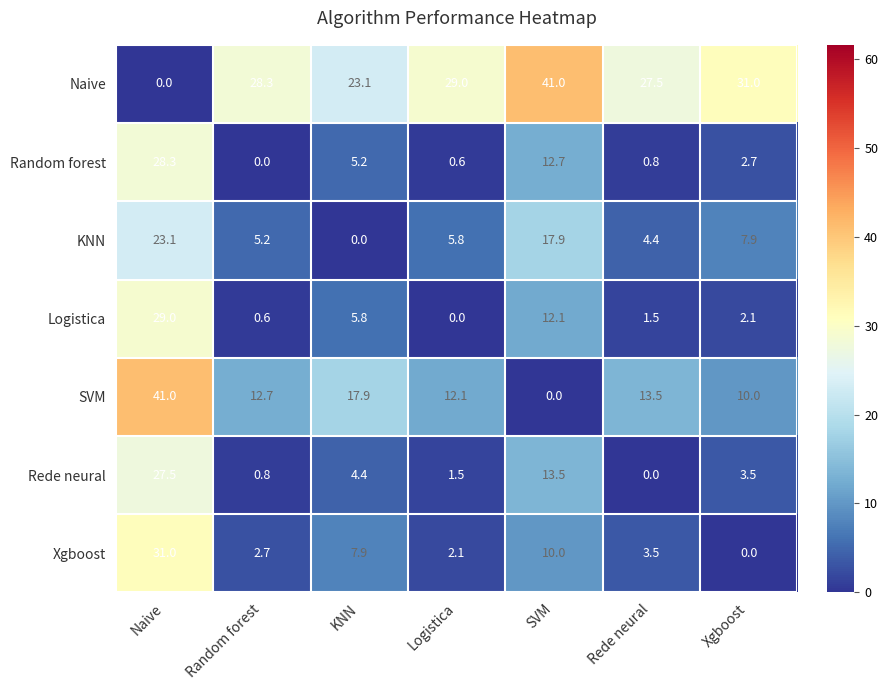

At which label does Naive first exceed 28?

Random forest